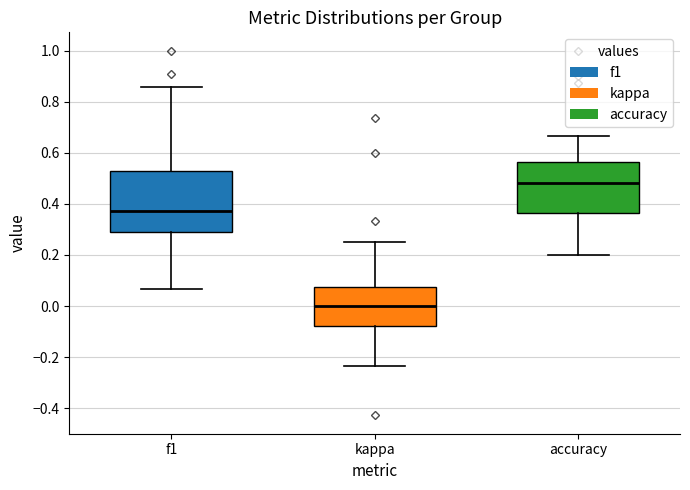

Where does the lower whisker of the box for f1 end on the y-axis? The values are not printed on the chart, so give them approximately, as read against the axis.

0.06